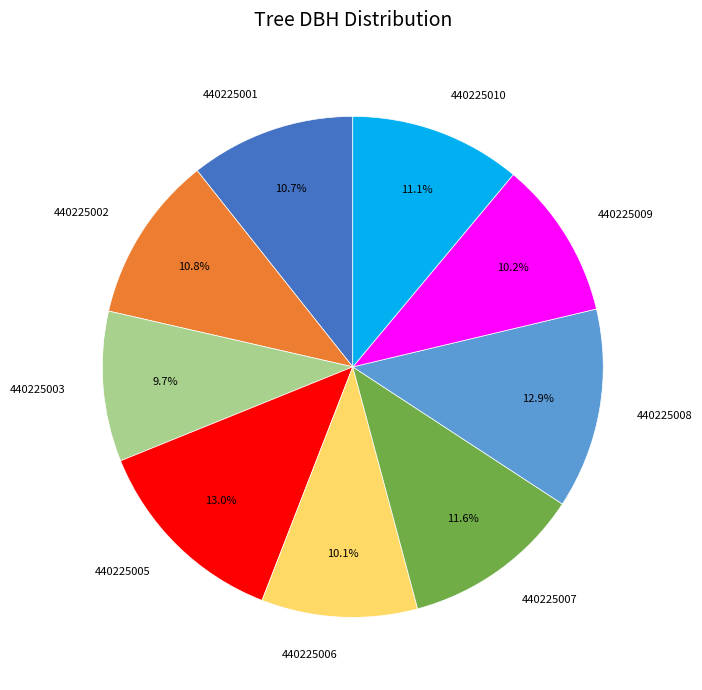

To the nearest percent, what percentage of the pie is 440225007?

12%